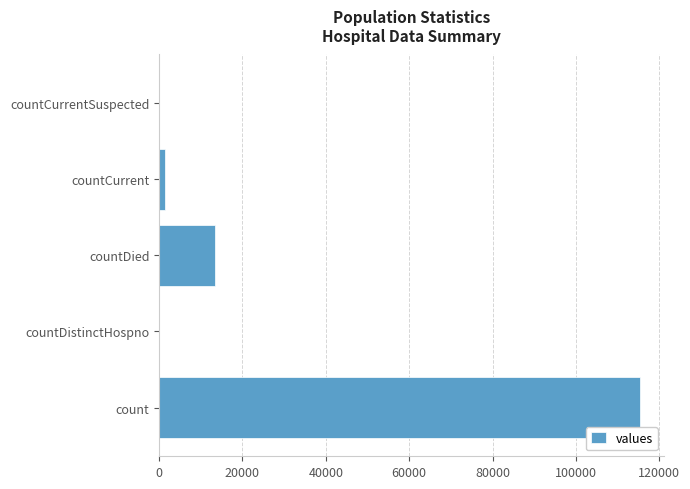

True or false: the data shows 66596 at countCurrentSuspected.

False